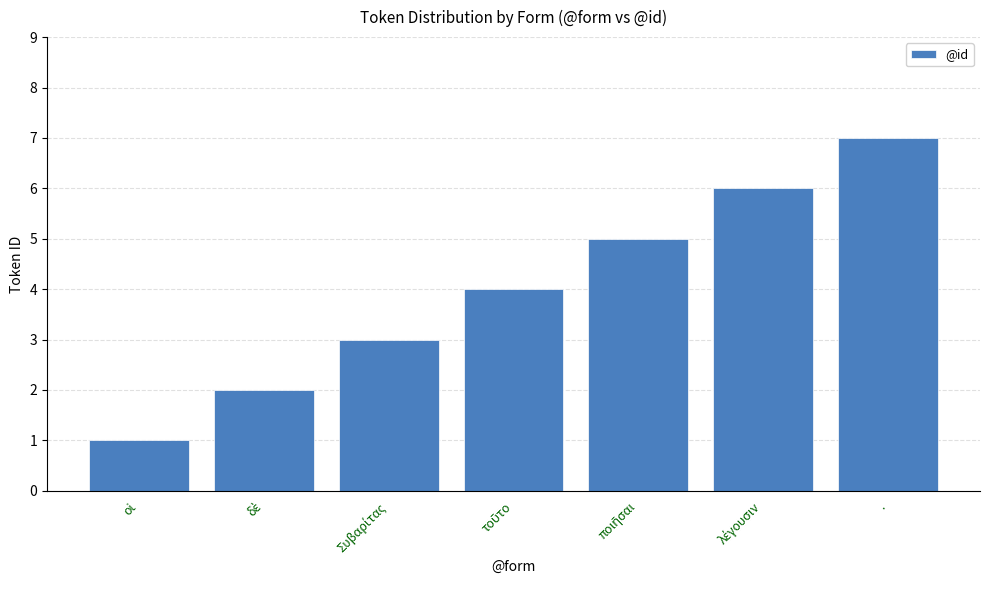

What is the label of the 1st bar from the right?

.